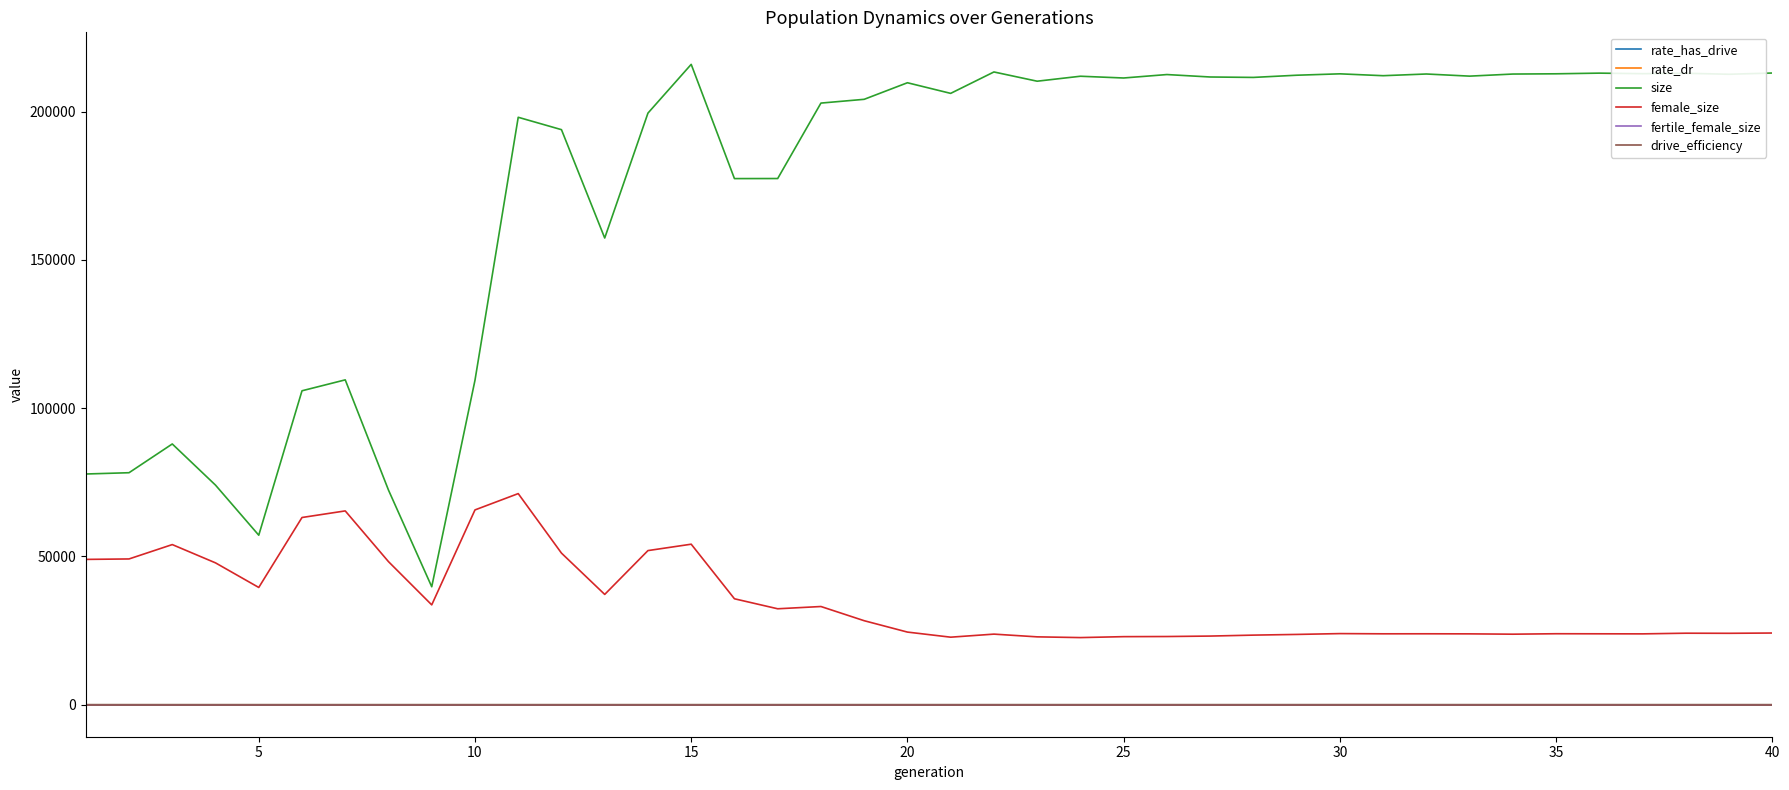

True or false: size and rate_has_drive intersect in this chart.

False